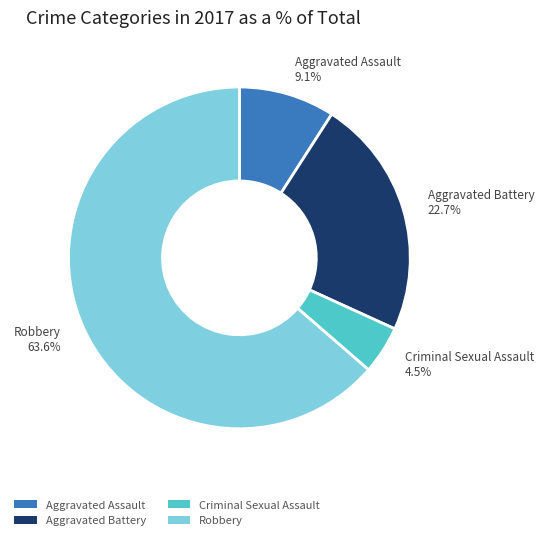

Combined, what portion of the pie is Aggravated Assault and Aggravated Battery?

31.8%